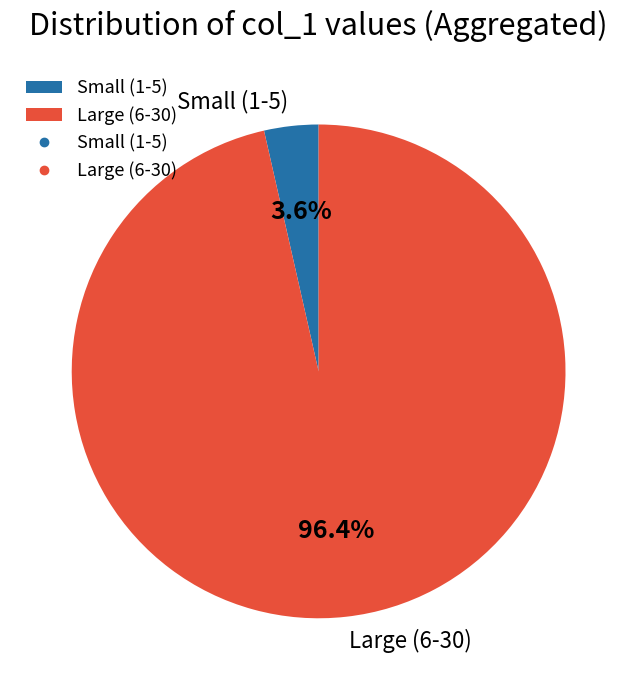

Which has a higher value, Small (1-5) or Large (6-30)?

Large (6-30)